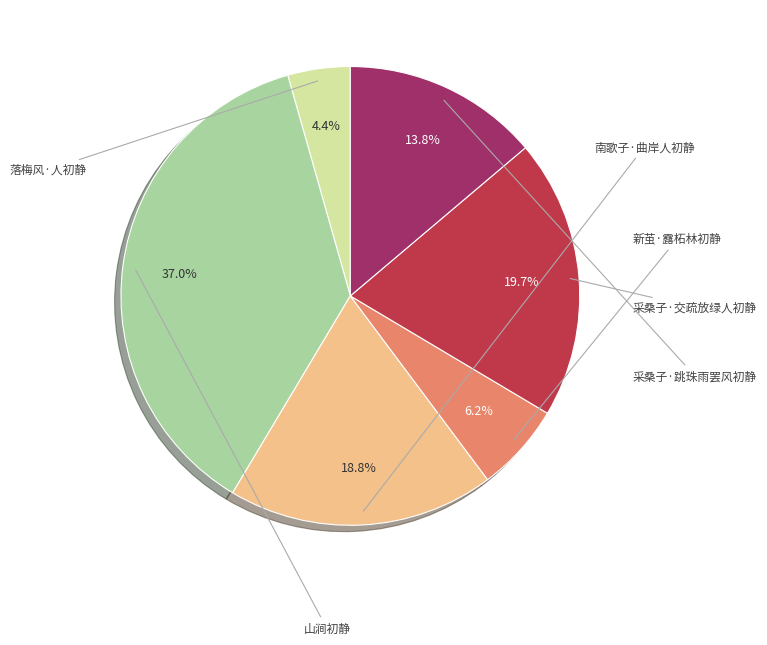

To the nearest percent, what is the difference between the largest and smallest slice percentages?

33%